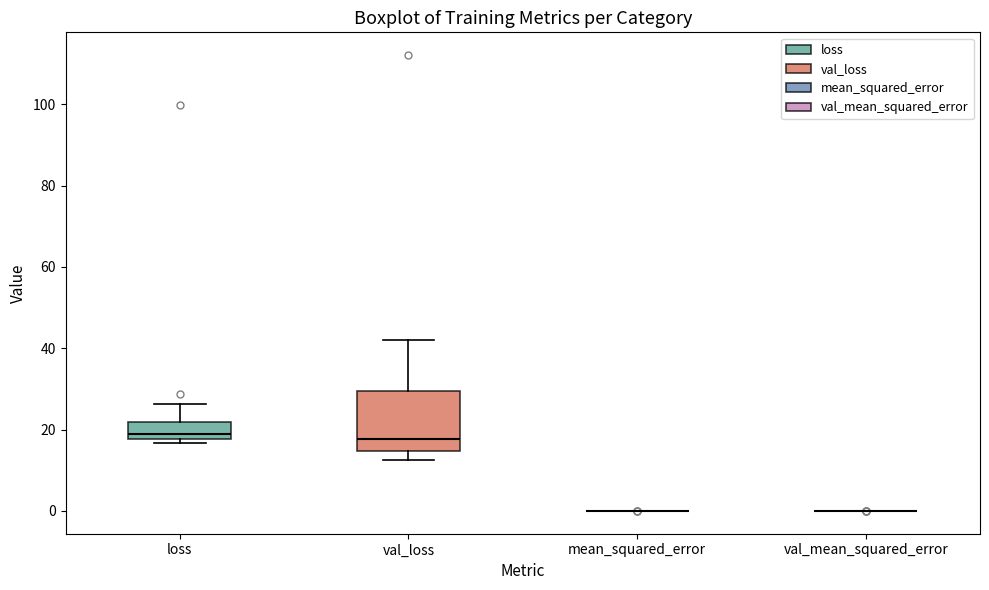

Which box is the tallest, from its lower edge to its upper edge?

val_loss